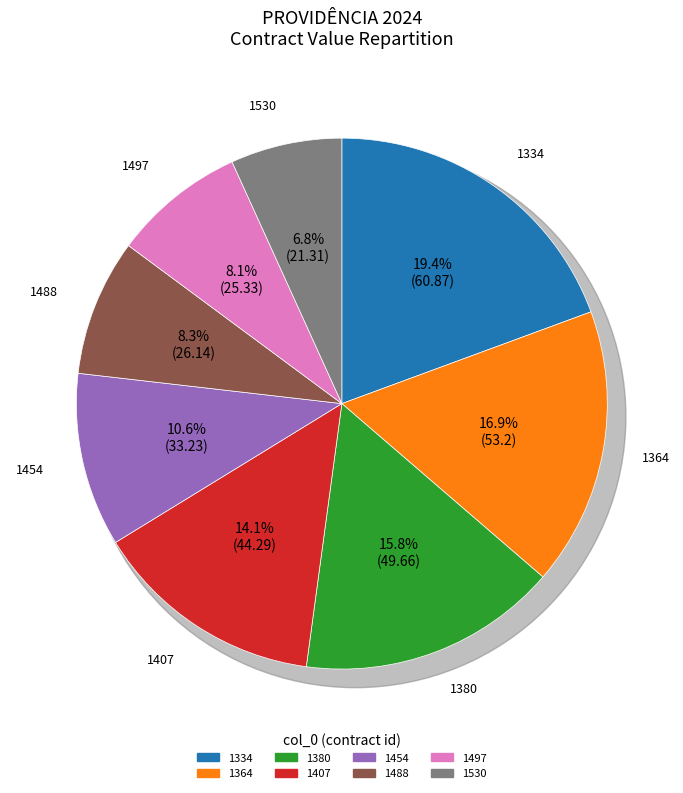

Which slice is the smallest?

1530